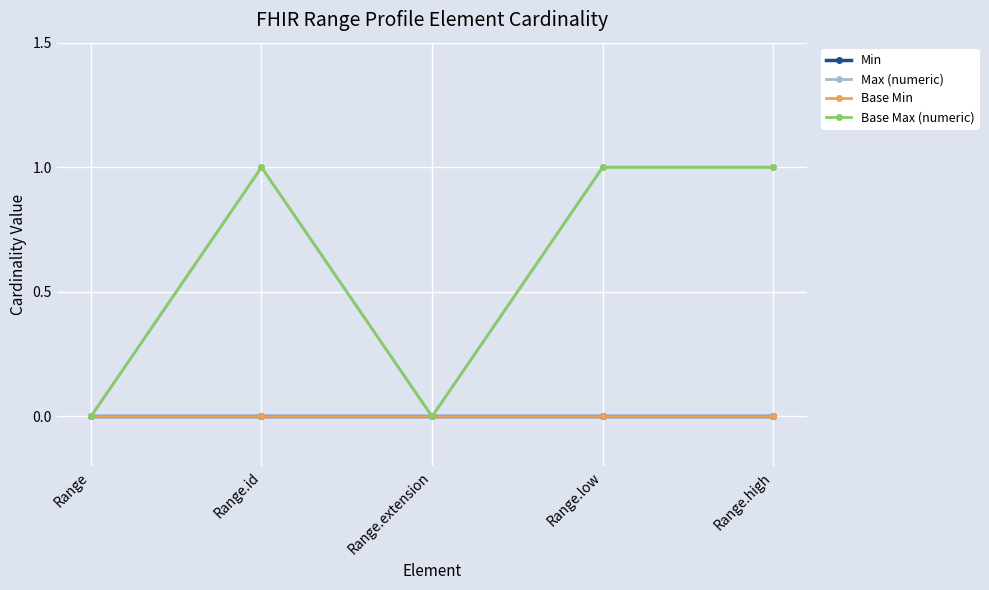

Rank the series at Range from highest to lowest value.

Min, Max (numeric), Base Min, Base Max (numeric)